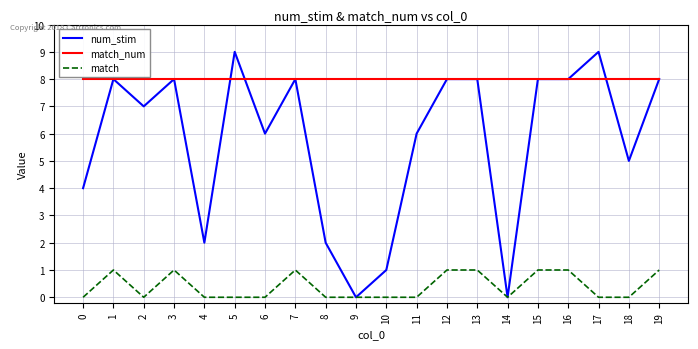

True or false: match and match_num cross at least once.

False